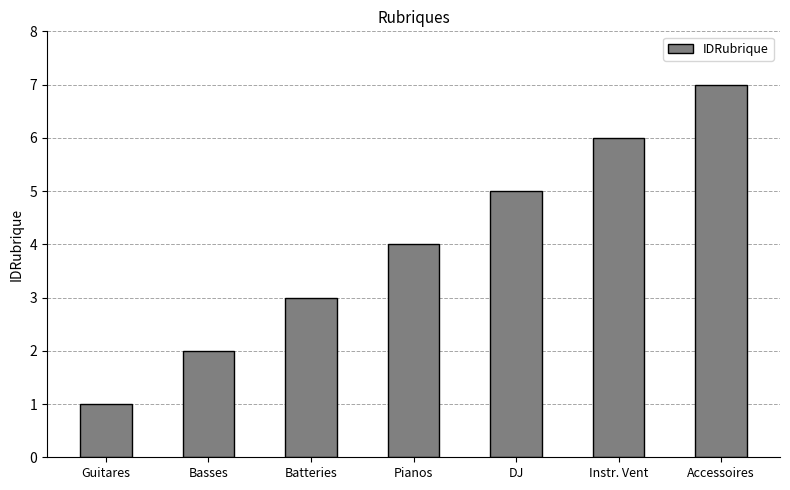

Count the values in the range 2 to 6.

5